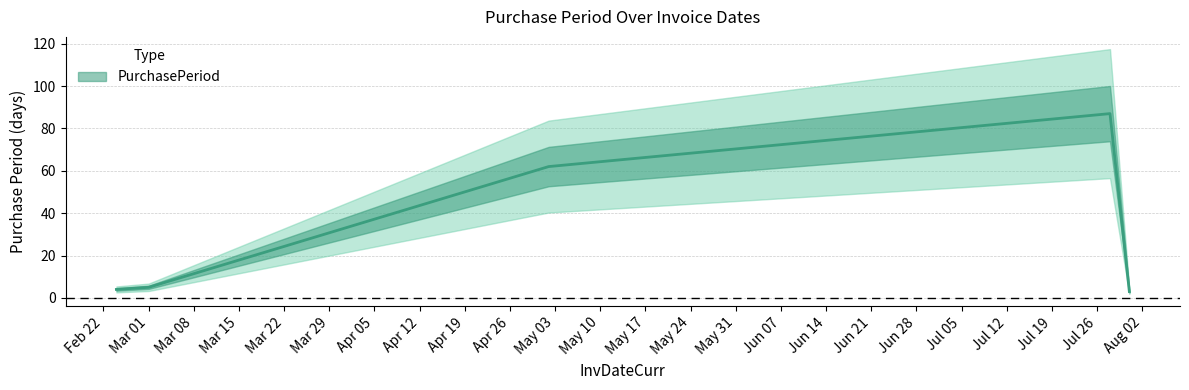

What is the label of the 4th point from the left?

2017-07-28